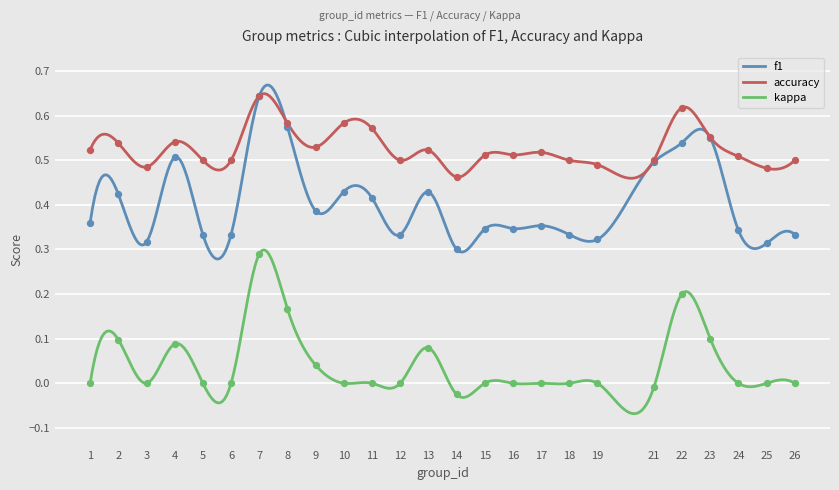

At which category is the sum across all series the highest?

7